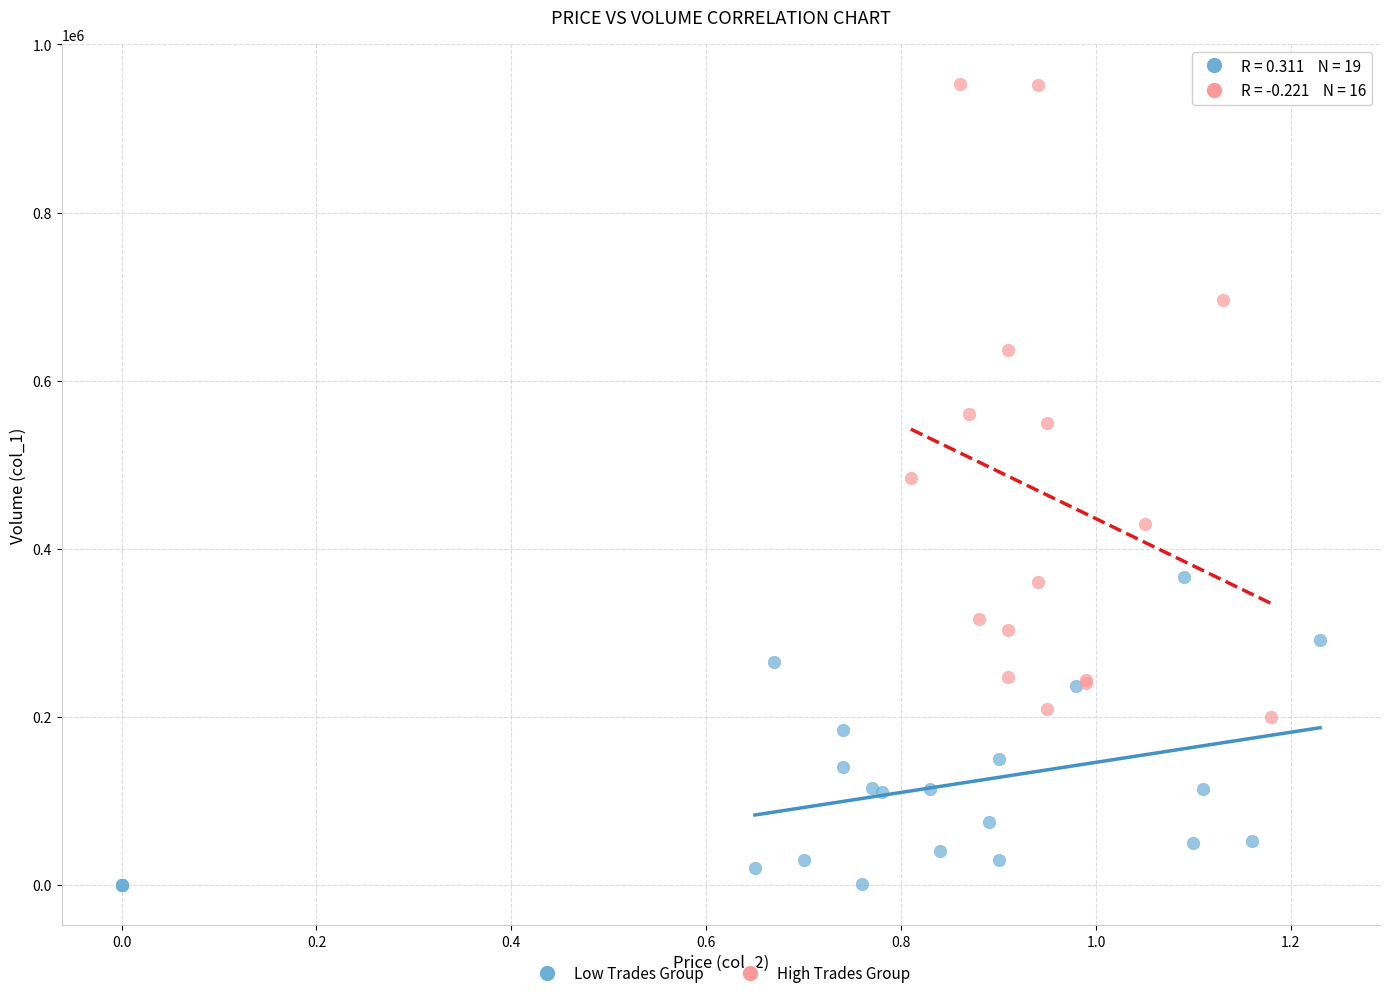

Which series has the largest Y range (max minus min)?

High Trades Group